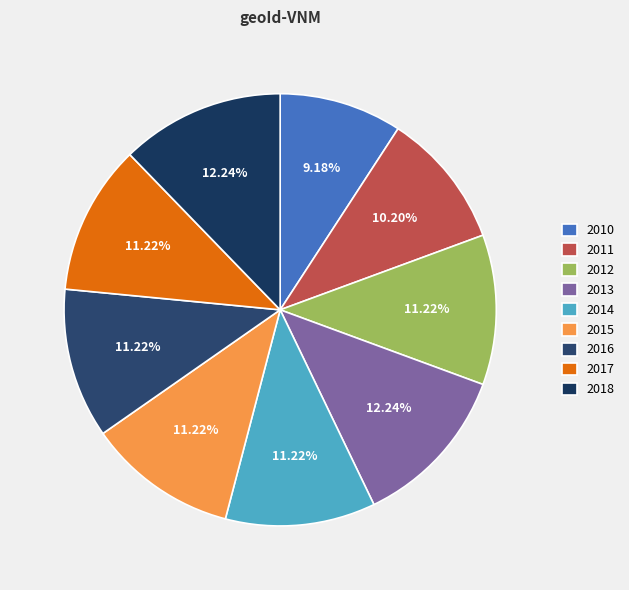

What is the ratio of the value at 2013 to the value at 2012?

1.1